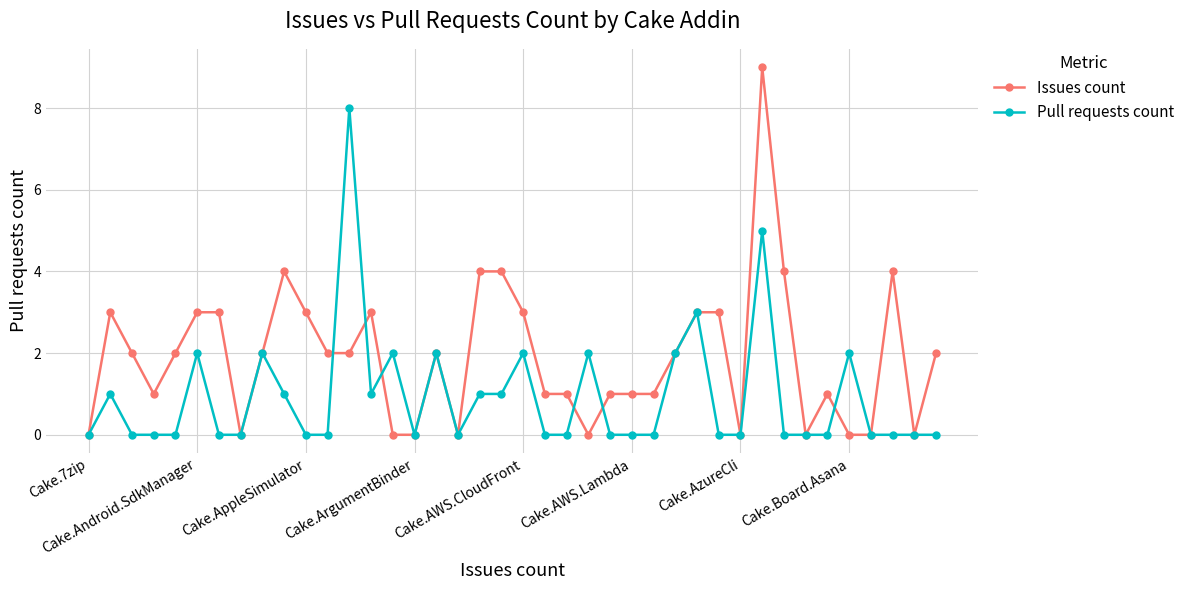

True or false: Pull requests count has more than 1 interior local peaks.

True